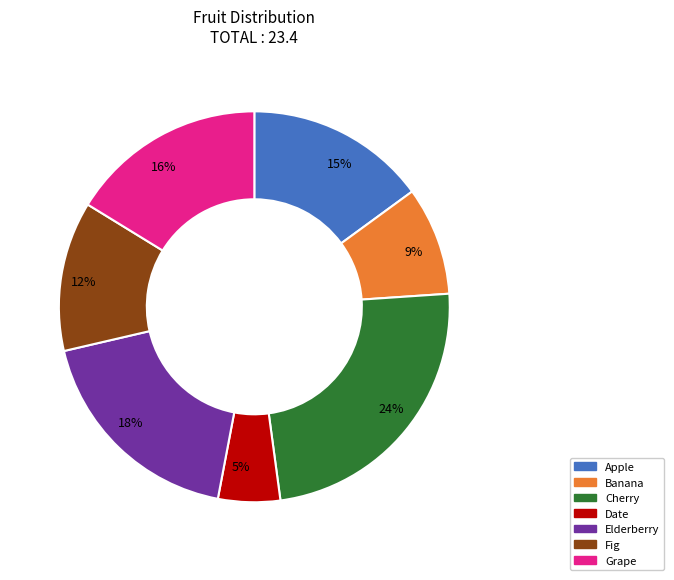

To the nearest percent, what is the average slice percentage?

14%